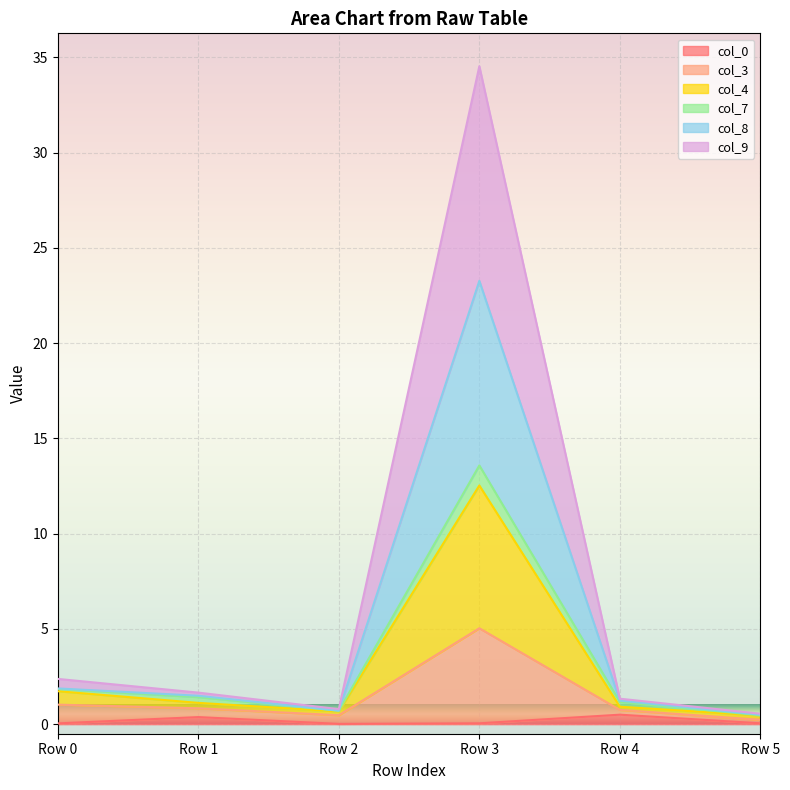

What is the difference between the col_3 values at Row 5 and Row 2?

0.2